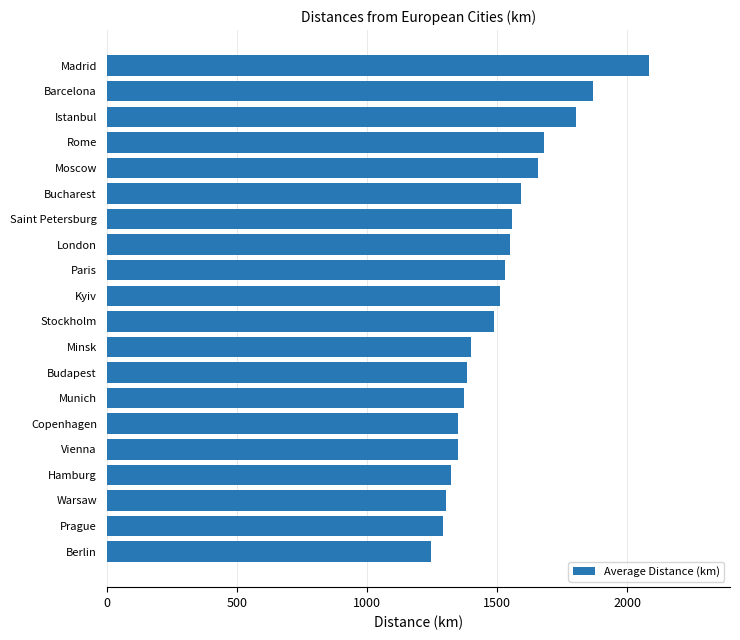

What is the minimum value shown in the chart?

1245.0